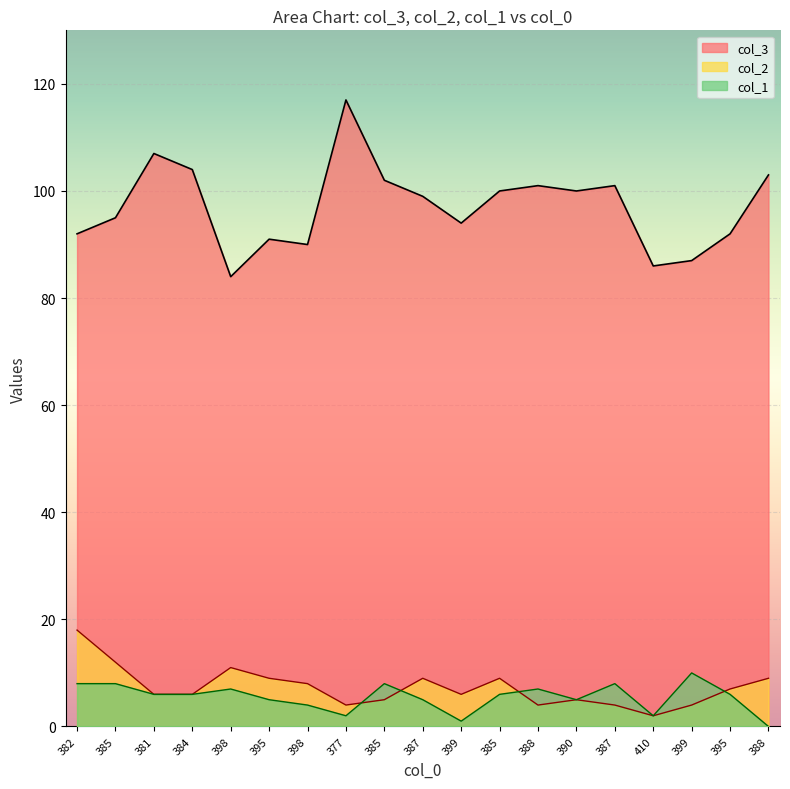

At 385, list the series in order from largest to smallest.

col_3, col_2, col_1